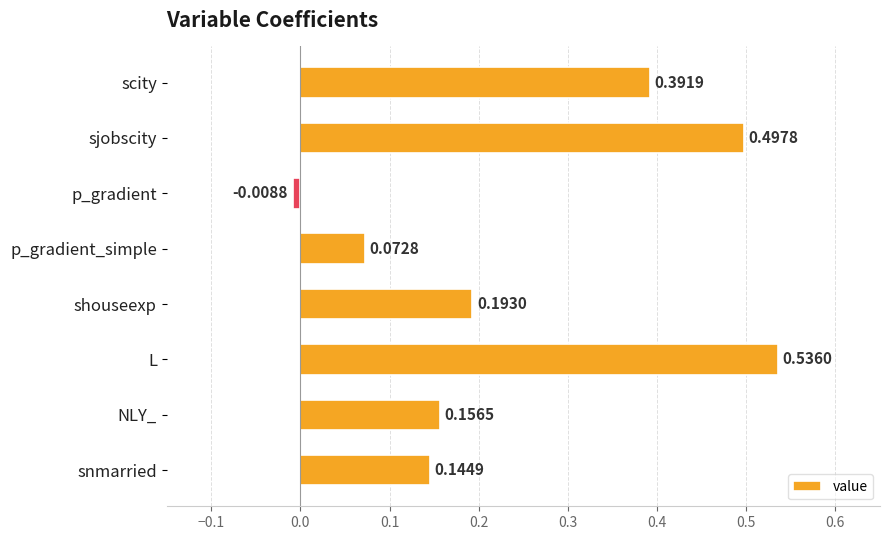

List the labels in order of value, smallest first.

p_gradient, p_gradient_simple, snmarried, NLY_, shouseexp, scity, sjobscity, L